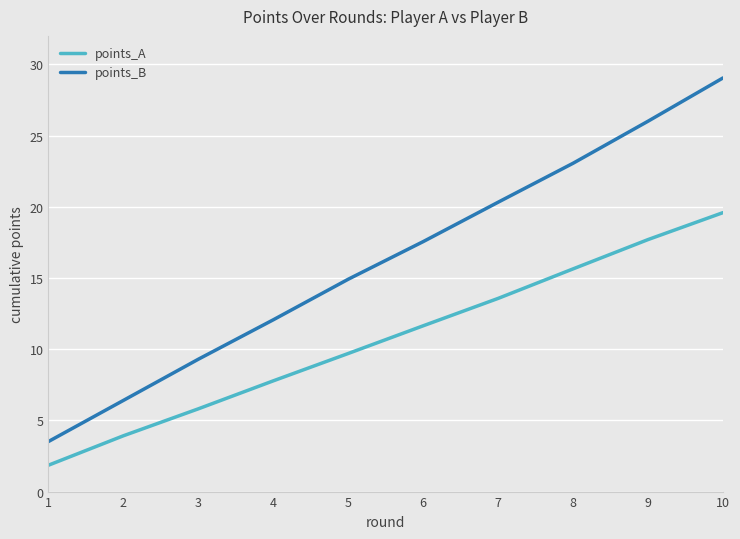

True or false: points_B and points_A intersect in this chart.

False